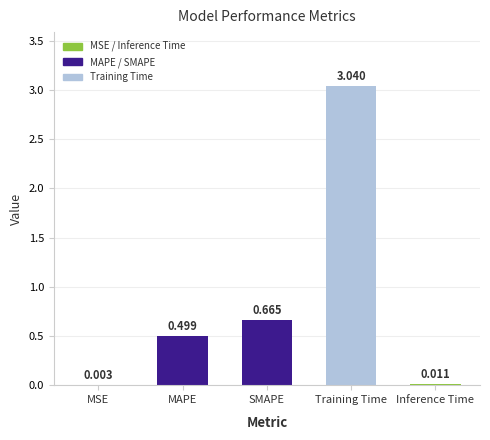

Which has a higher value, MSE or SMAPE?

SMAPE